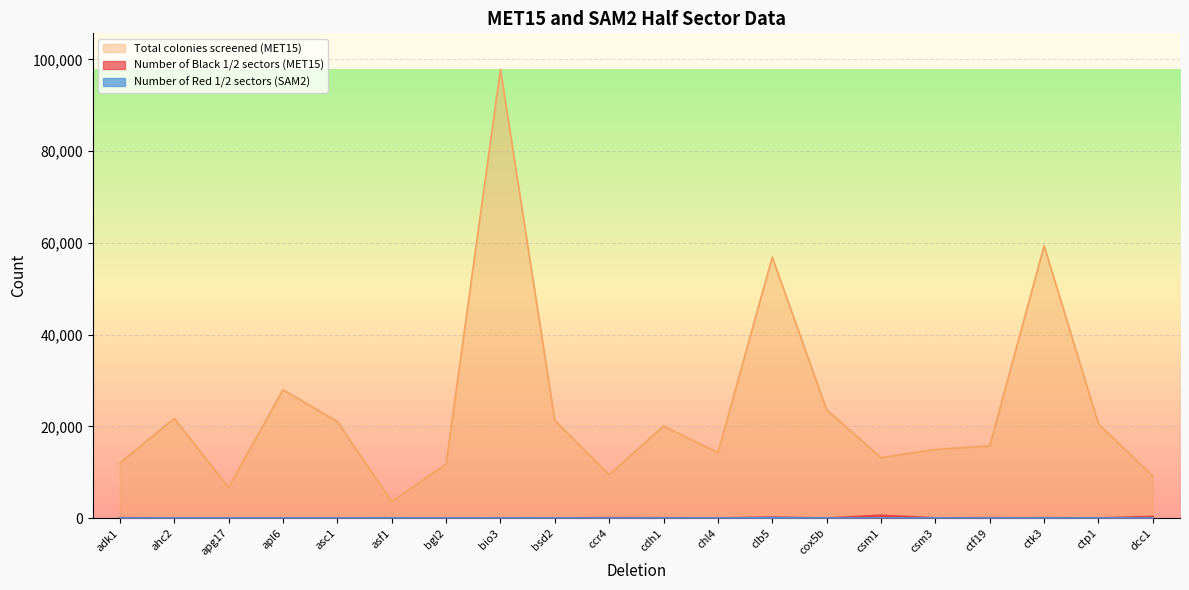

The value of Total colonies screened (MET15) at bsd2 is 21343. True or false?

True